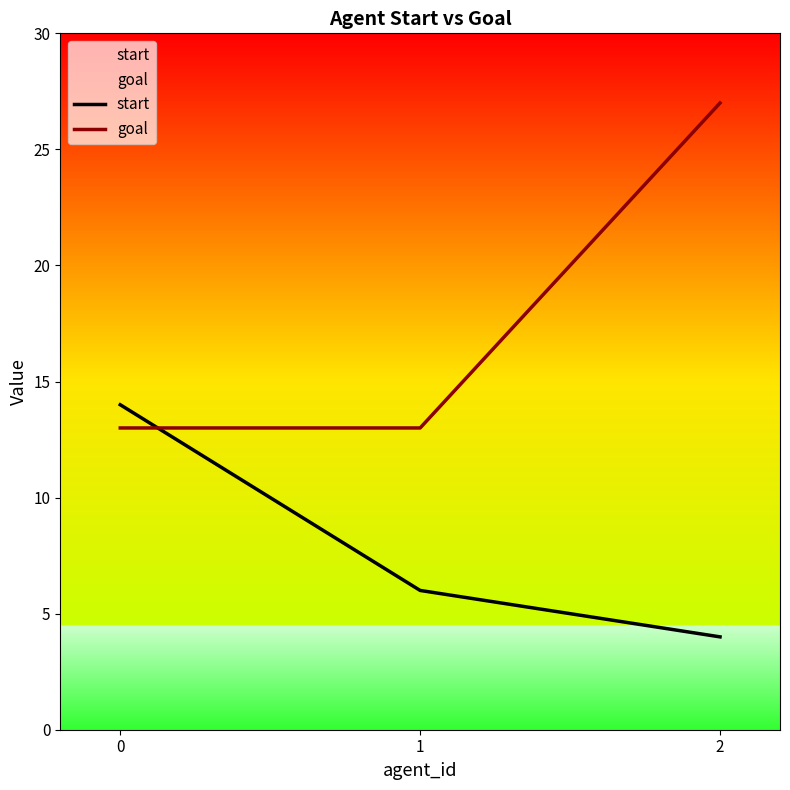

Reading right to left, what are all the values shown in this chart?

start: 2=4	1=6	0=14
goal: 2=27	1=13	0=13